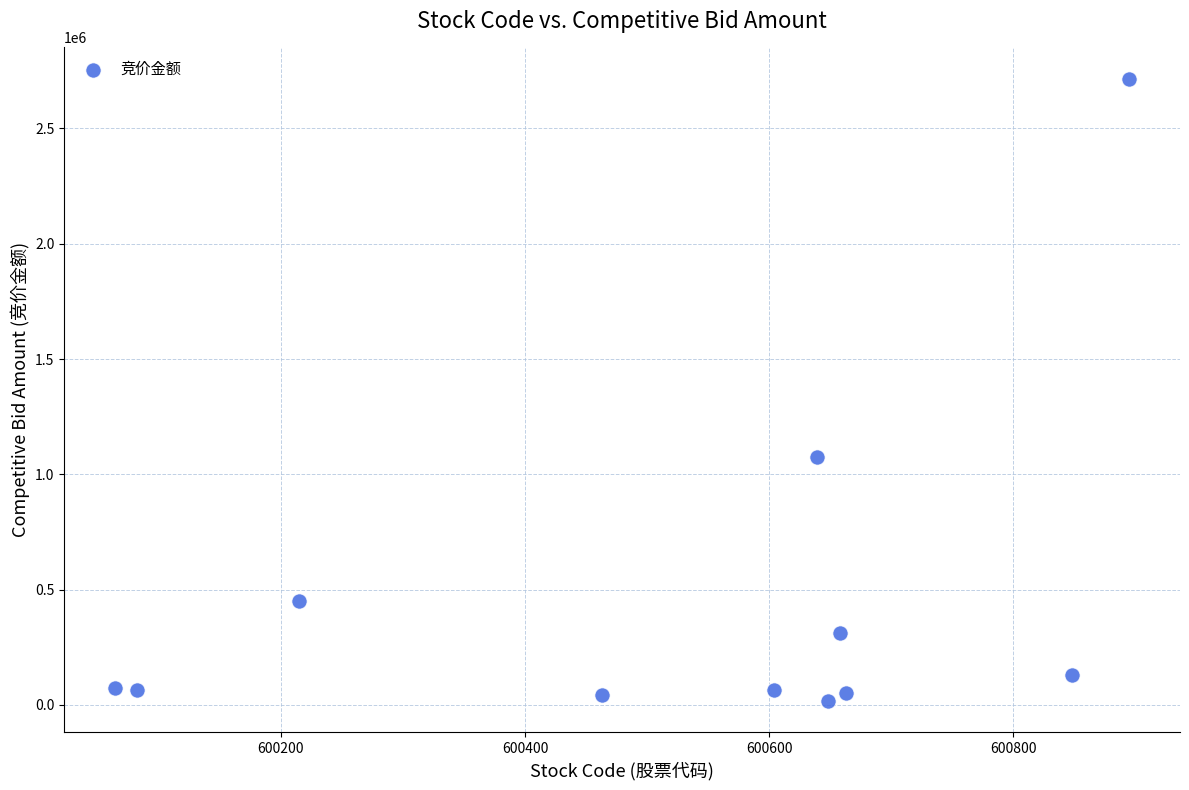

What Y value in the scatter plot is closest to 1366787?

1073709